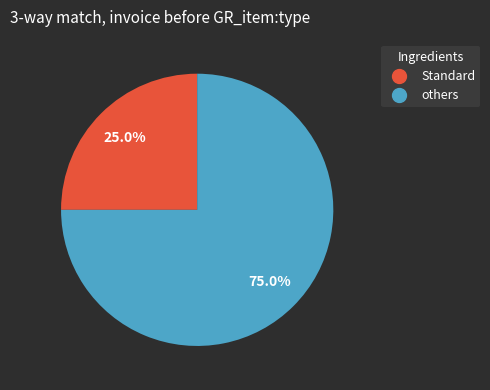

Is there any slice that represents more than half of the pie?

Yes